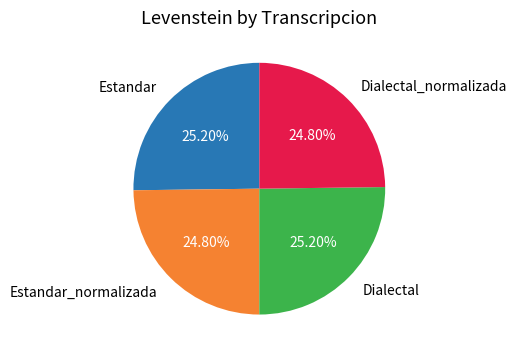

What percentage is the Estandar_normalizada slice, to the nearest percent?

25%